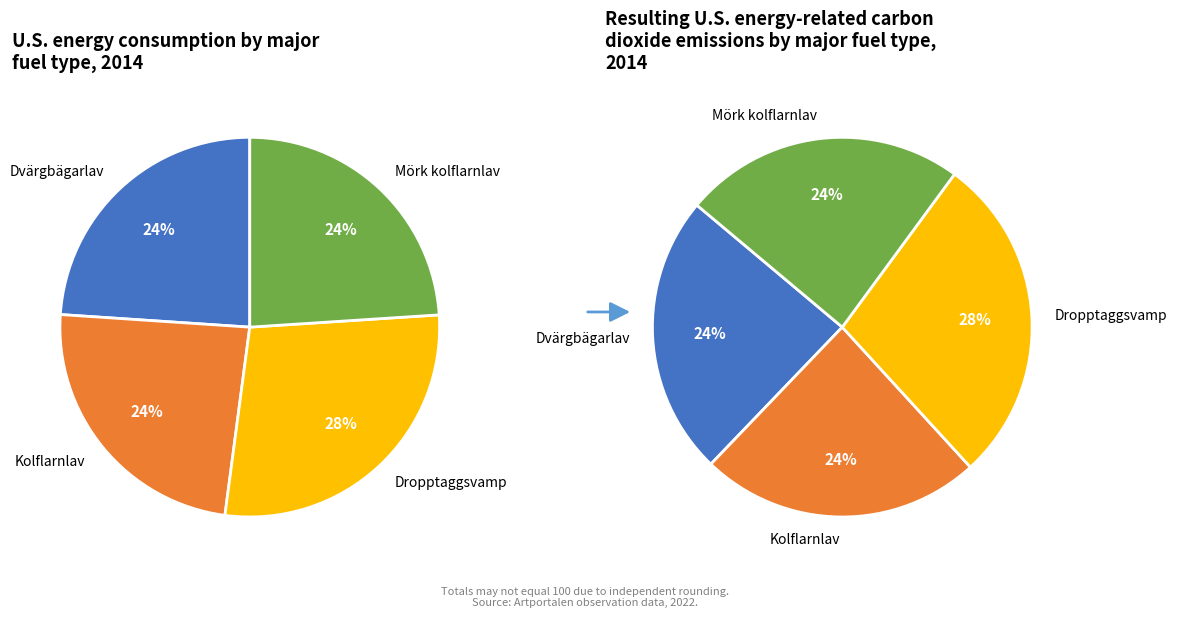

Is the sum of Dropptaggsvamp and Kolflarnlav greater than half?

Yes